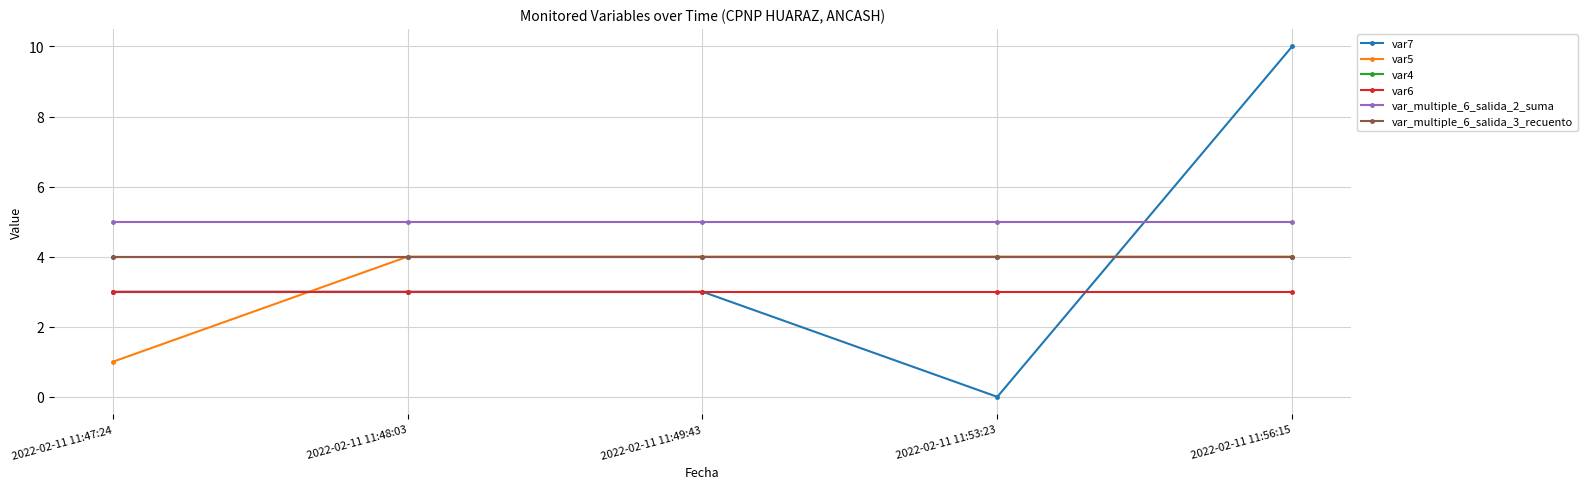

What is the spread (max minus min) of values at 2022-02-11 11:56:15?

7